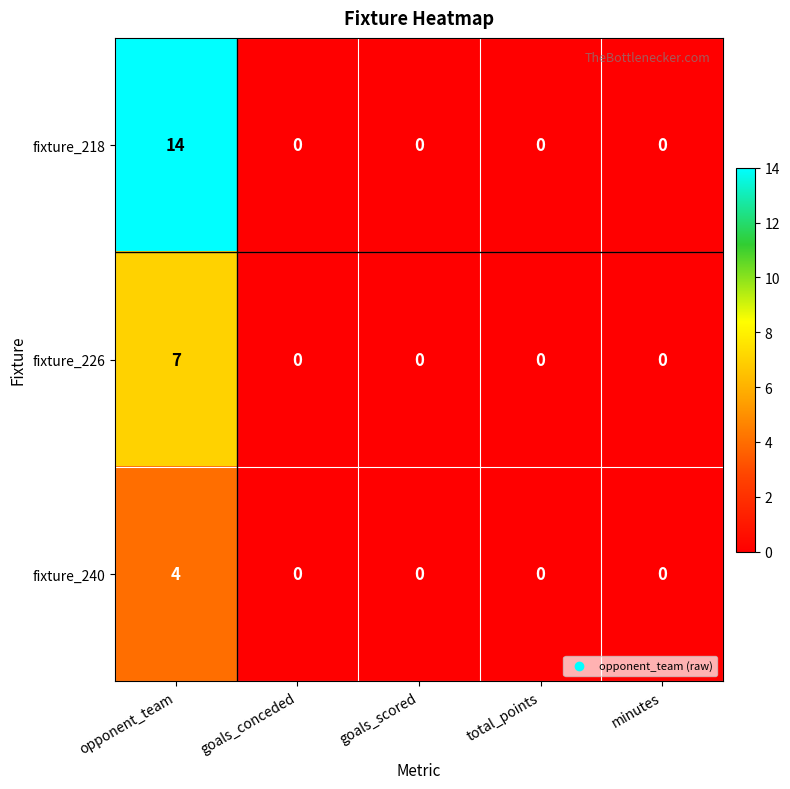

How many data points does each series have?

5